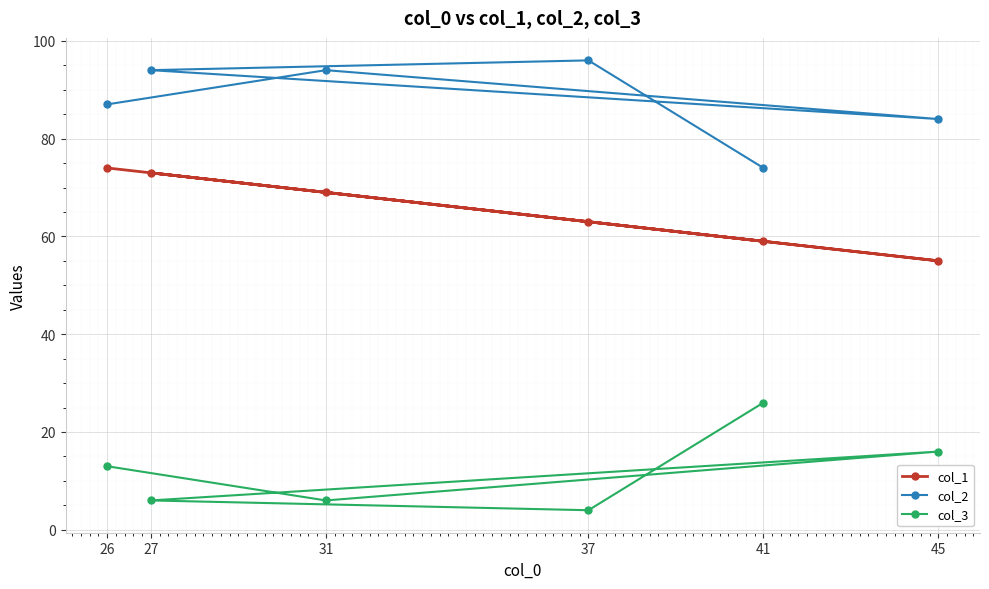

Rank the series at 26 from highest to lowest value.

col_2, col_1, col_3